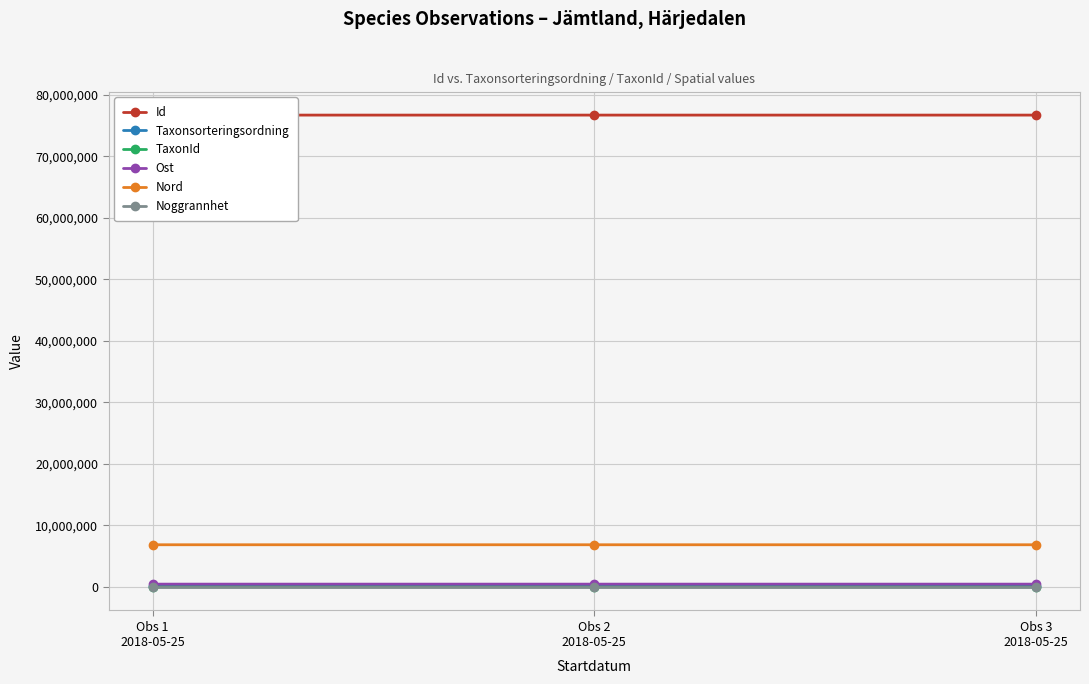

Between Obs 2
2018-05-25 and Obs 3
2018-05-25, which series saw the biggest shift?

TaxonId